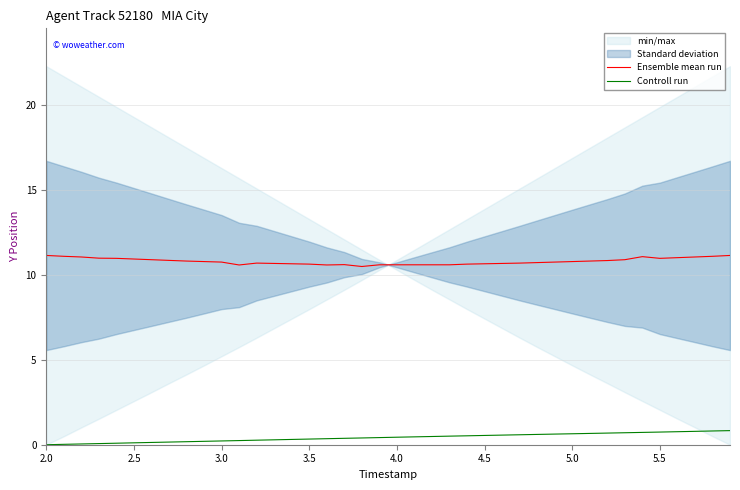

How many lines are shown in the chart?

2